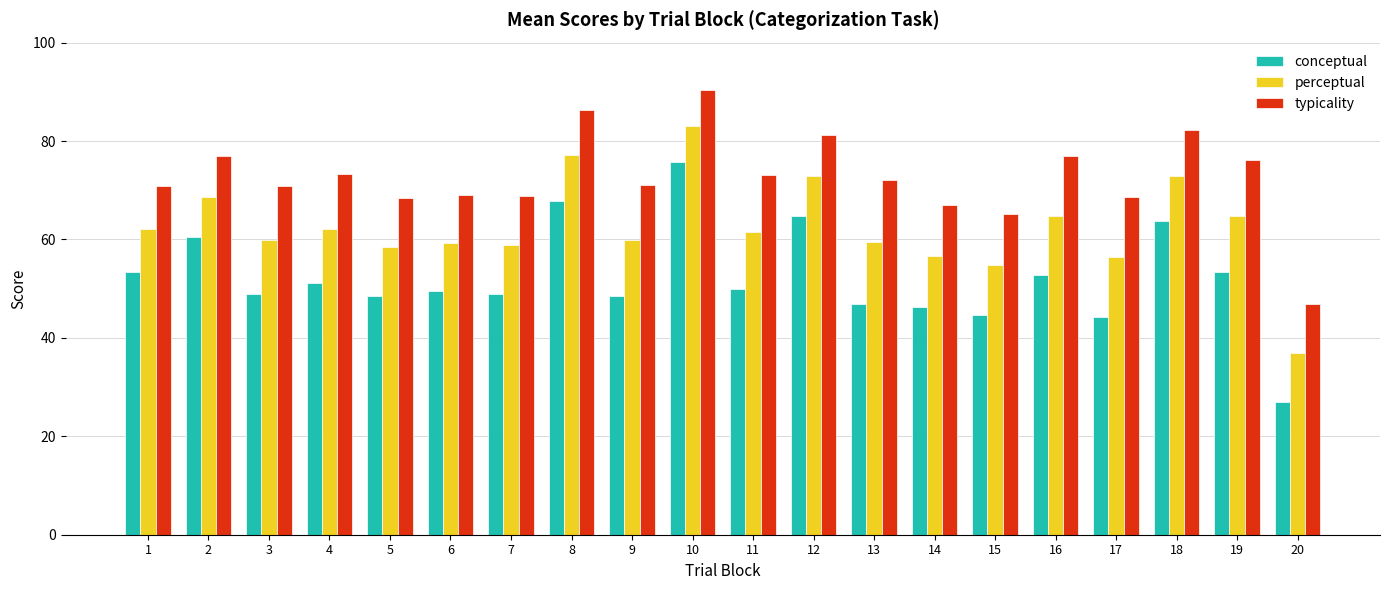

What is the difference between the highest and lowest values at 18?

18.5